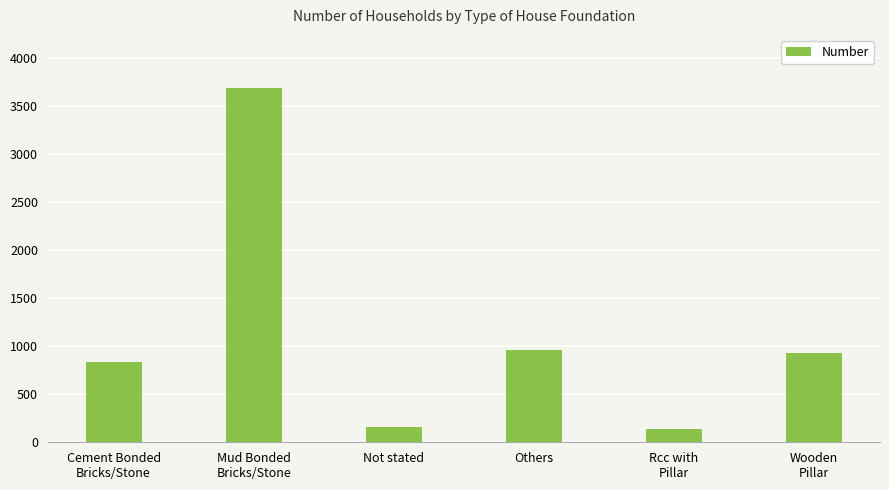

How many values are below 929?

3